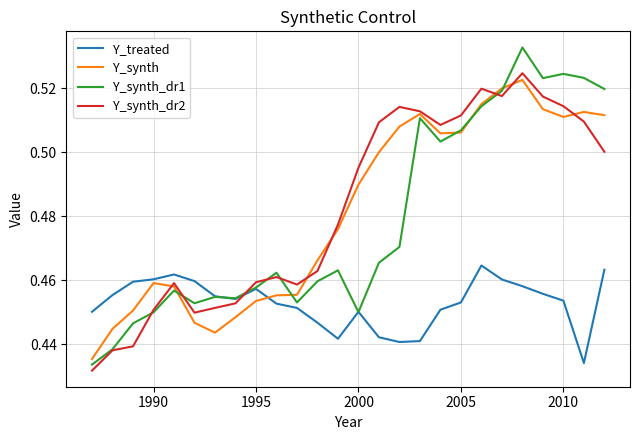

Which series ends up on top after the final intersection of Y_synth_dr1 and Y_treated?

Y_synth_dr1